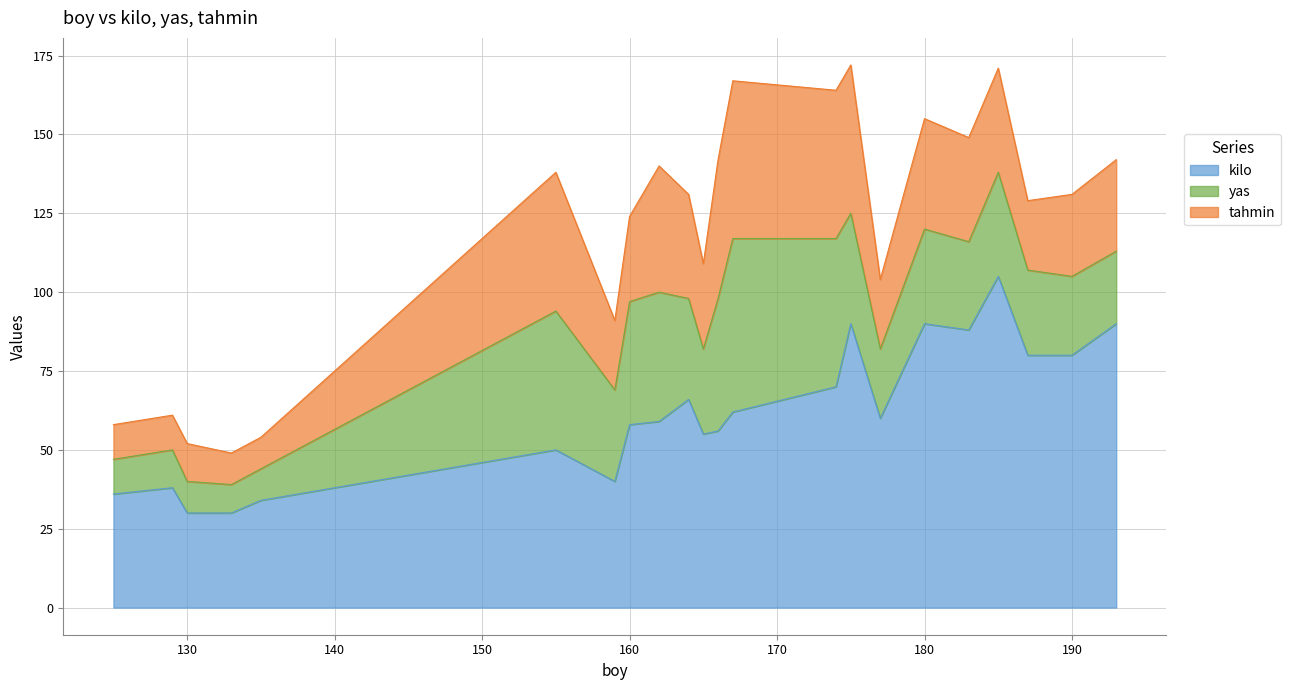

At which category is the sum across all series the highest?

175